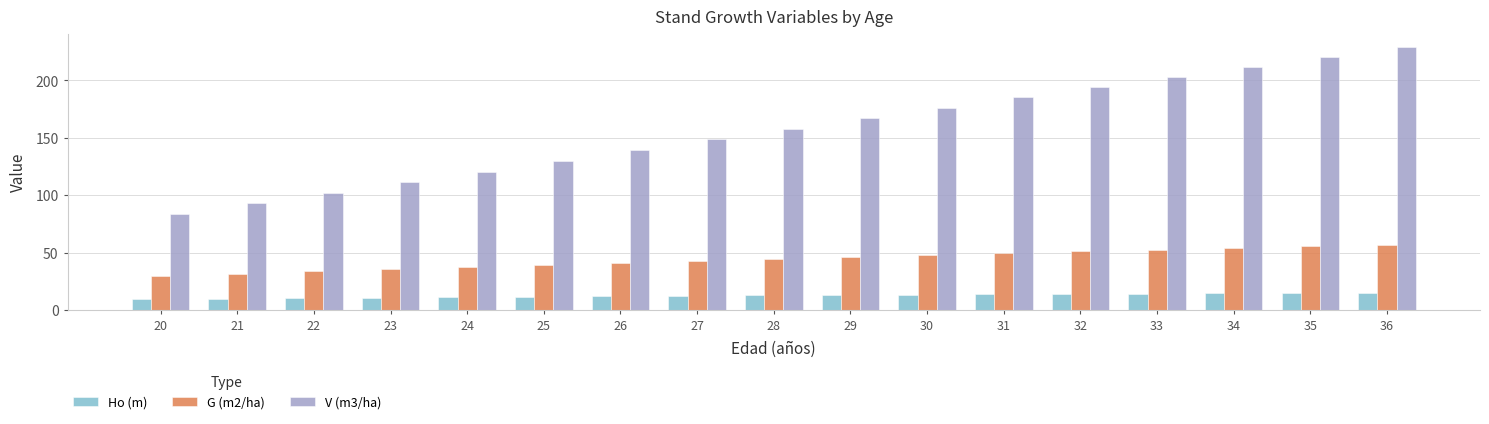

Which series has the largest range (max minus min)?

V (m3/ha)